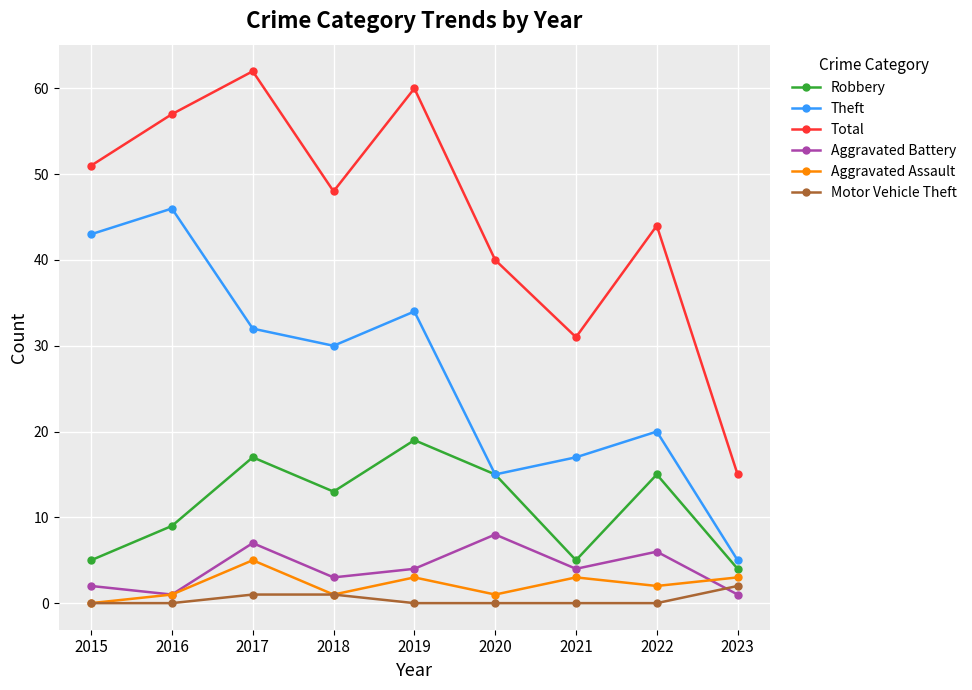

At 2022, list the series in order from largest to smallest.

Total, Theft, Robbery, Aggravated Battery, Aggravated Assault, Motor Vehicle Theft